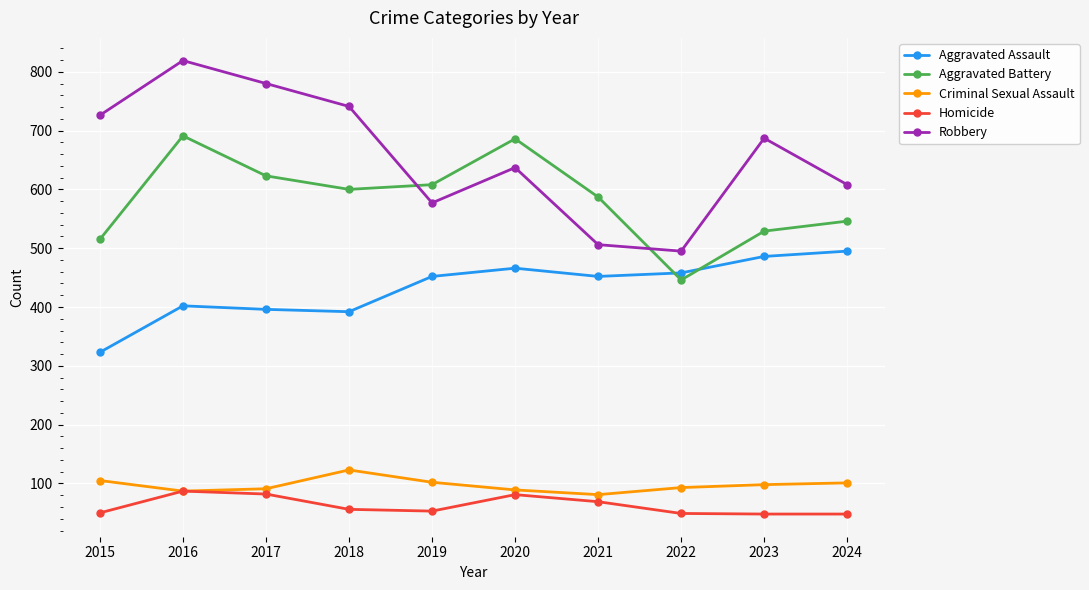

Which series has the largest total across all categories?

Robbery